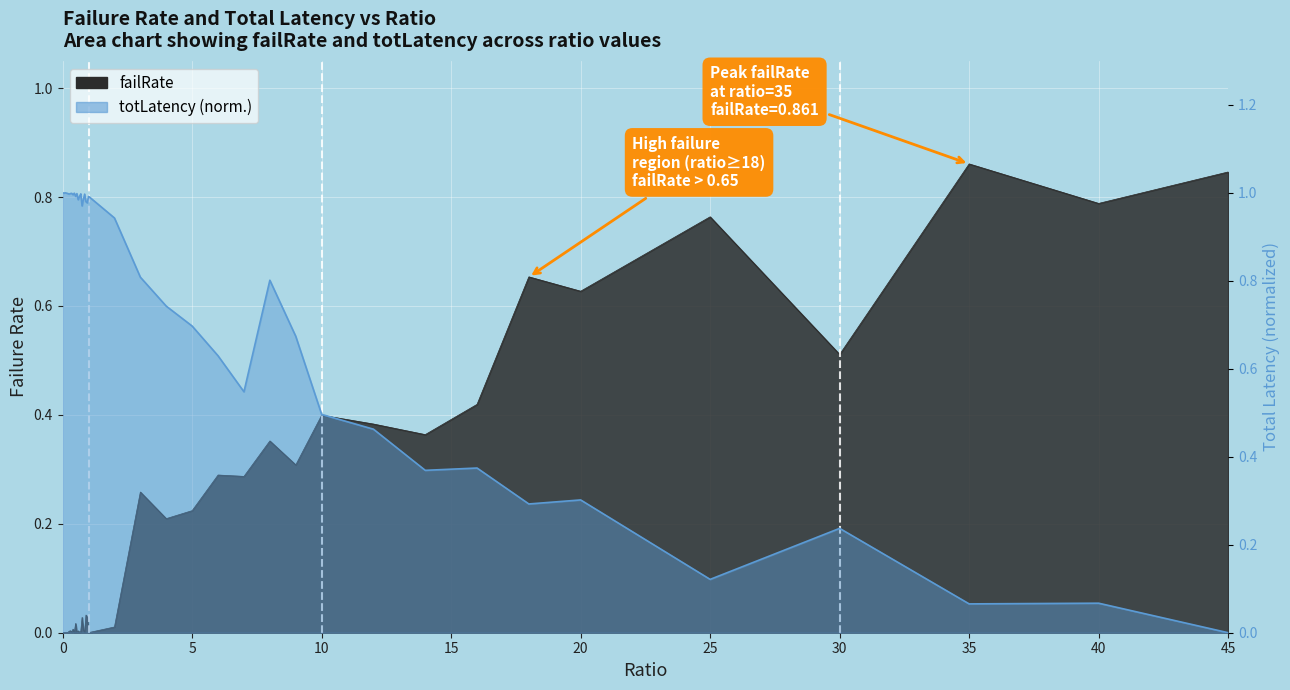

The totLatency_scaled series shows 0.6 at 0.55. True or false?

False